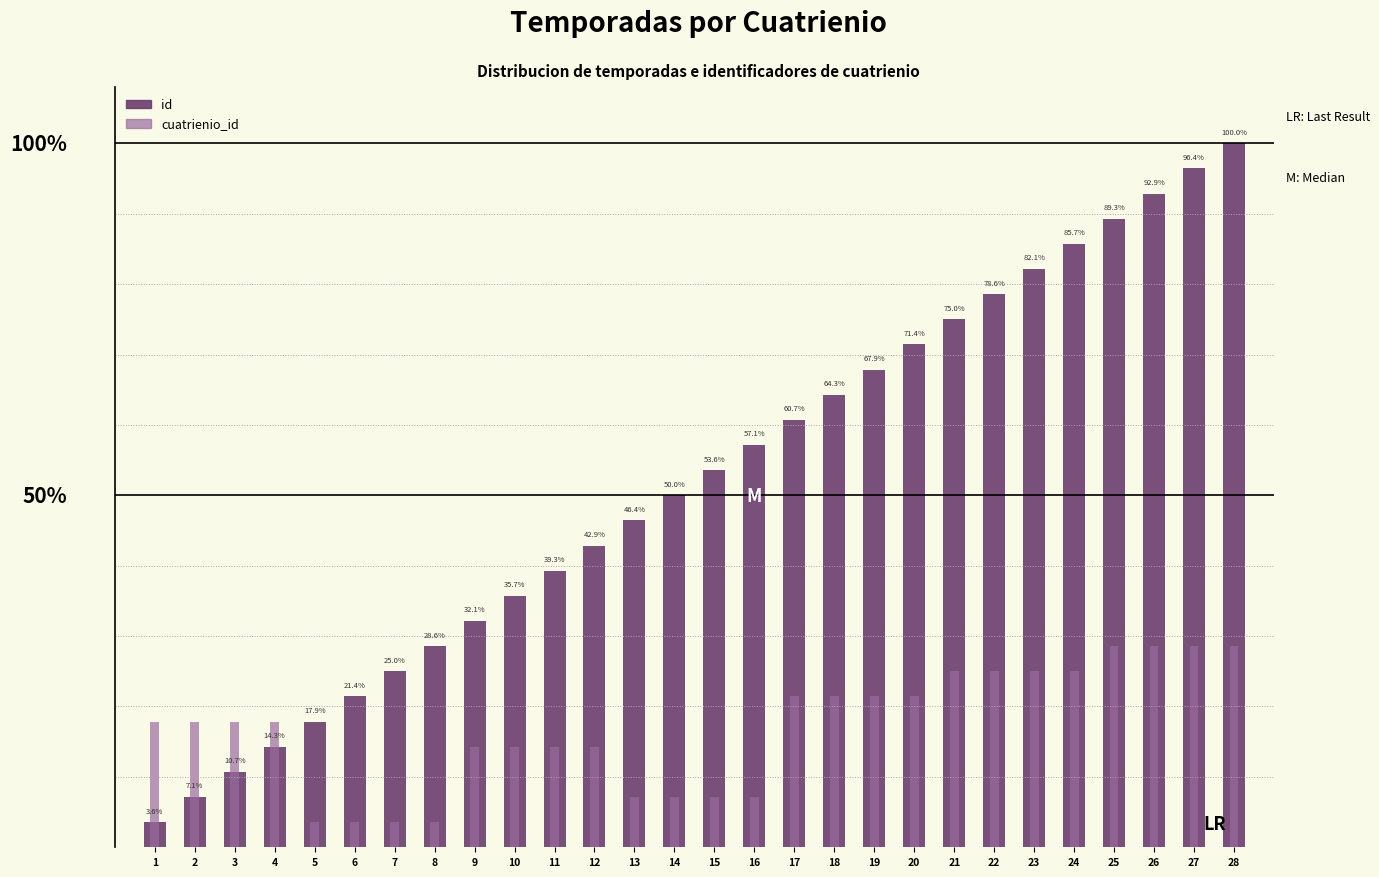

What are all the series names shown in the legend?

id, cuatrienio_id